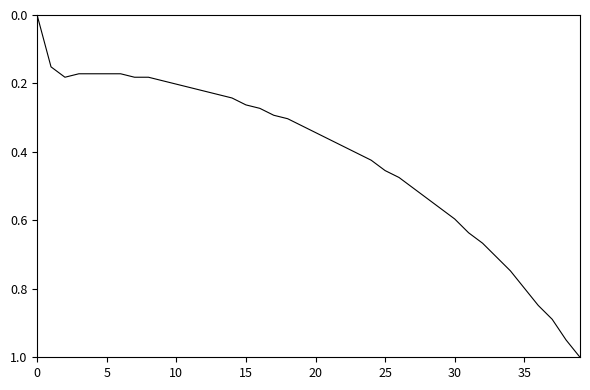

What is the greatest value displayed?

1.0